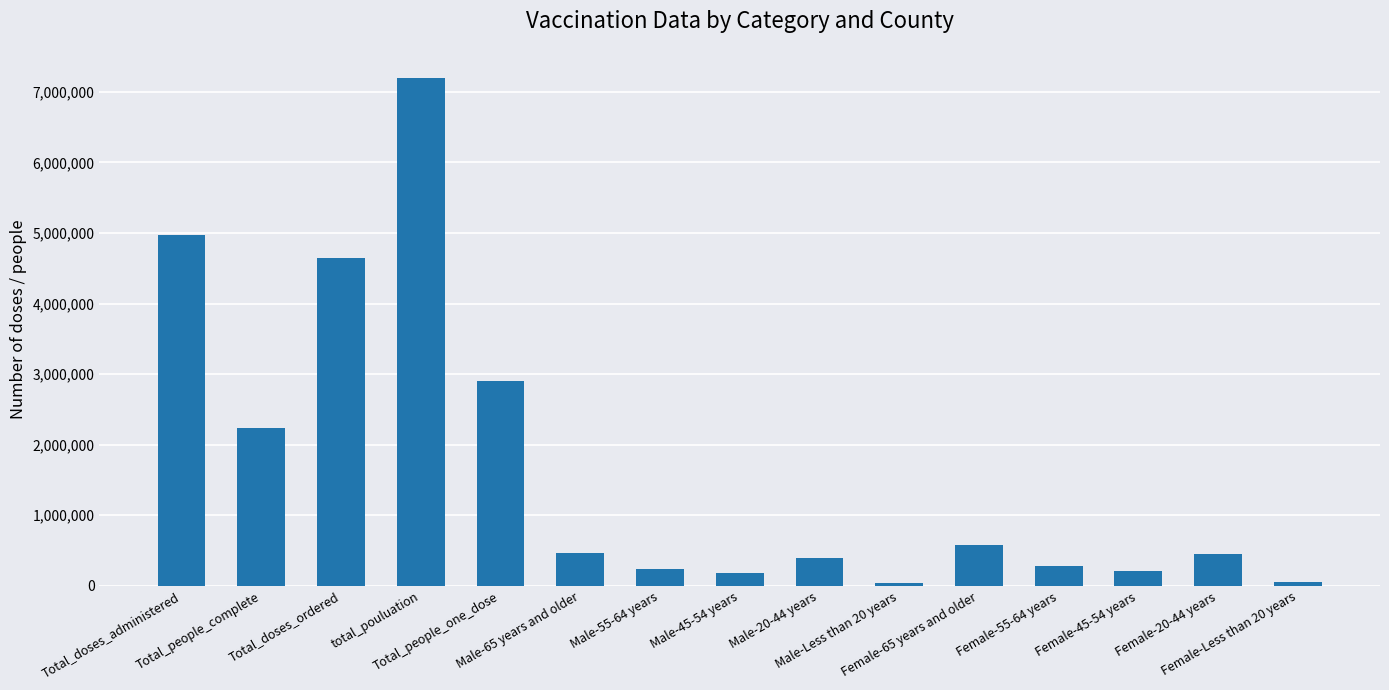

What is the label of the 15th bar from the right?

Total_doses_administered